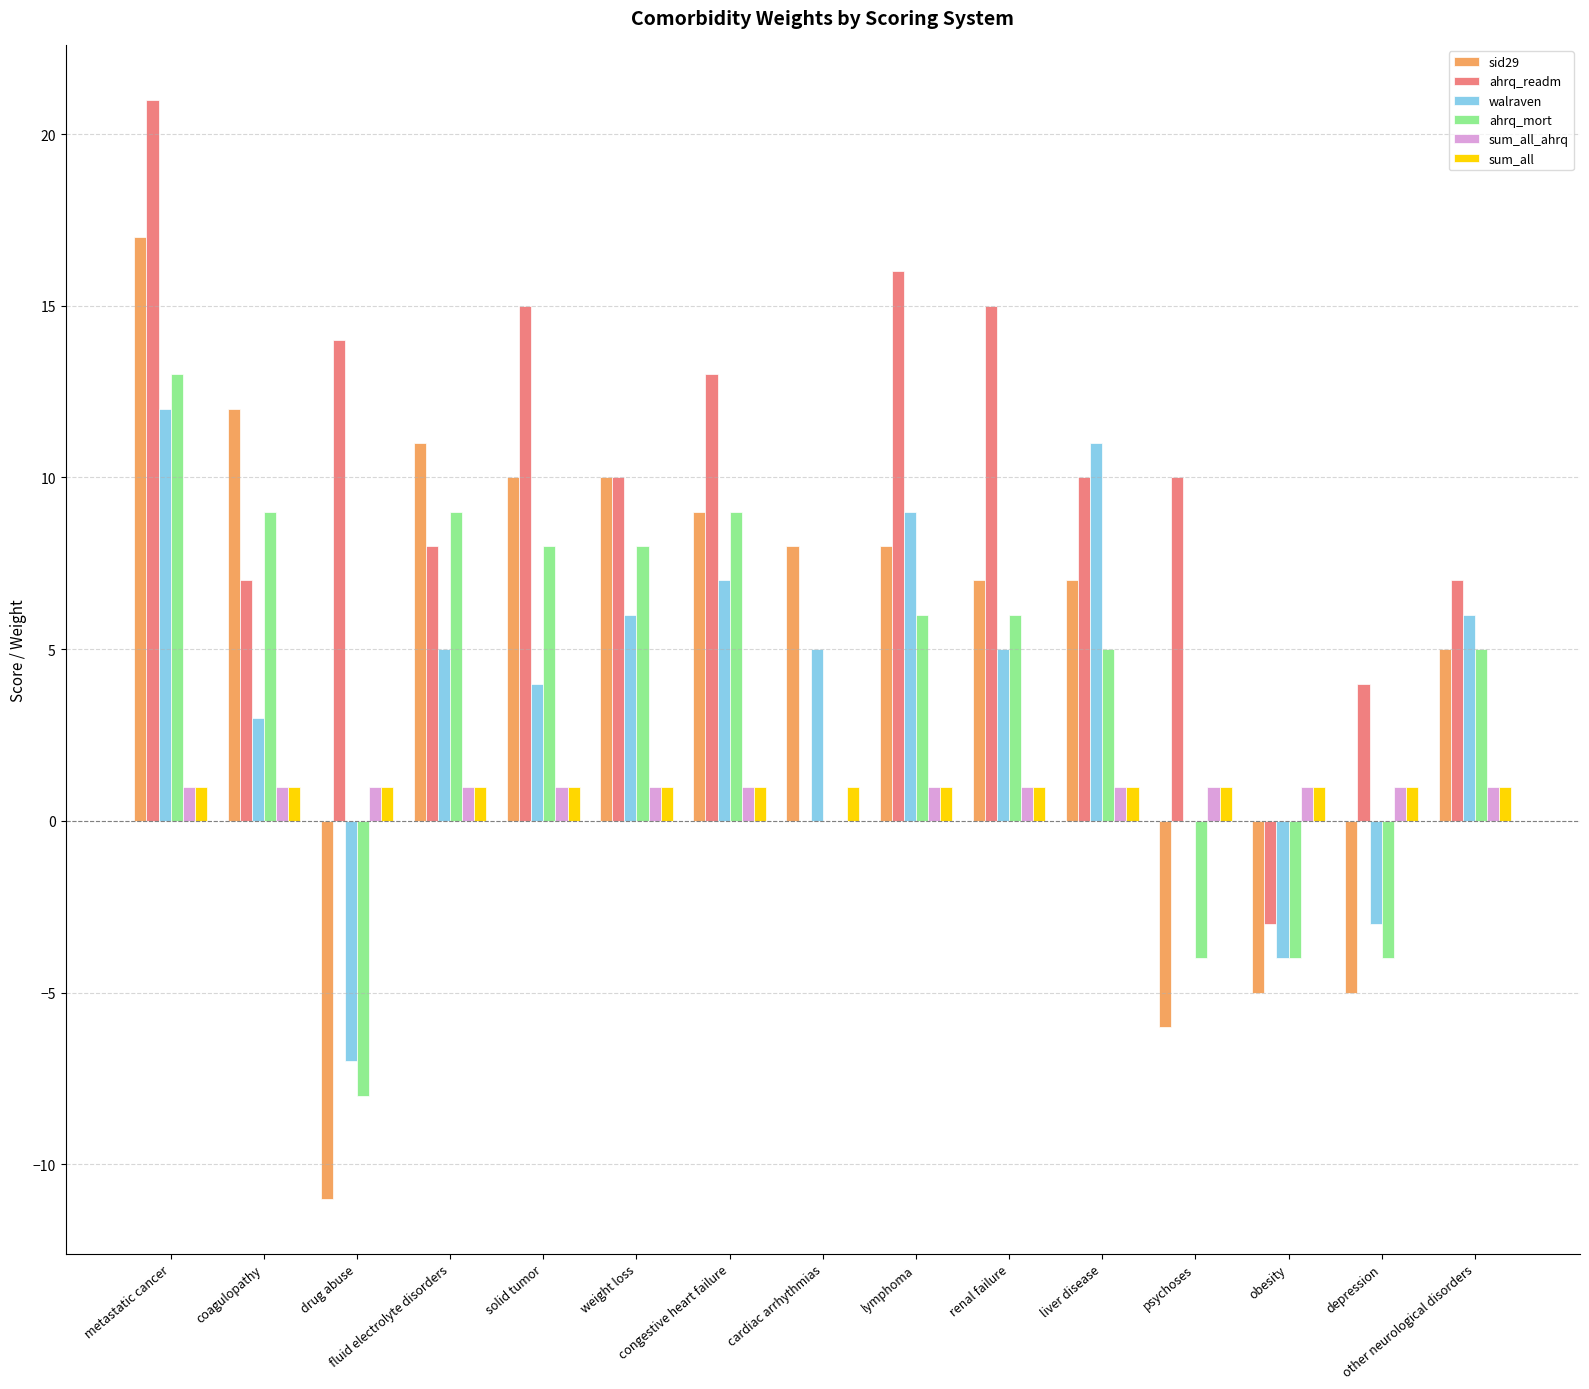

Reading left to right, transcribe all the data shown in this chart.

sid29: metastatic cancer=17	coagulopathy=12	drug abuse=-11	fluid electrolyte disorders=11	solid tumor=10	weight loss=10	congestive heart failure=9	cardiac arrhythmias=8	lymphoma=8	renal failure=7	liver disease=7	psychoses=-6	obesity=-5	depression=-5	other neurological disorders=5
ahrq_readm: metastatic cancer=21	coagulopathy=7	drug abuse=14	fluid electrolyte disorders=8	solid tumor=15	weight loss=10	congestive heart failure=13	cardiac arrhythmias=0	lymphoma=16	renal failure=15	liver disease=10	psychoses=10	obesity=-3	depression=4	other neurological disorders=7
walraven: metastatic cancer=12	coagulopathy=3	drug abuse=-7	fluid electrolyte disorders=5	solid tumor=4	weight loss=6	congestive heart failure=7	cardiac arrhythmias=5	lymphoma=9	renal failure=5	liver disease=11	psychoses=0	obesity=-4	depression=-3	other neurological disorders=6
ahrq_mort: metastatic cancer=13	coagulopathy=9	drug abuse=-8	fluid electrolyte disorders=9	solid tumor=8	weight loss=8	congestive heart failure=9	cardiac arrhythmias=0	lymphoma=6	renal failure=6	liver disease=5	psychoses=-4	obesity=-4	depression=-4	other neurological disorders=5
sum_all_ahrq: metastatic cancer=1	coagulopathy=1	drug abuse=1	fluid electrolyte disorders=1	solid tumor=1	weight loss=1	congestive heart failure=1	cardiac arrhythmias=0	lymphoma=1	renal failure=1	liver disease=1	psychoses=1	obesity=1	depression=1	other neurological disorders=1
sum_all: metastatic cancer=1	coagulopathy=1	drug abuse=1	fluid electrolyte disorders=1	solid tumor=1	weight loss=1	congestive heart failure=1	cardiac arrhythmias=1	lymphoma=1	renal failure=1	liver disease=1	psychoses=1	obesity=1	depression=1	other neurological disorders=1